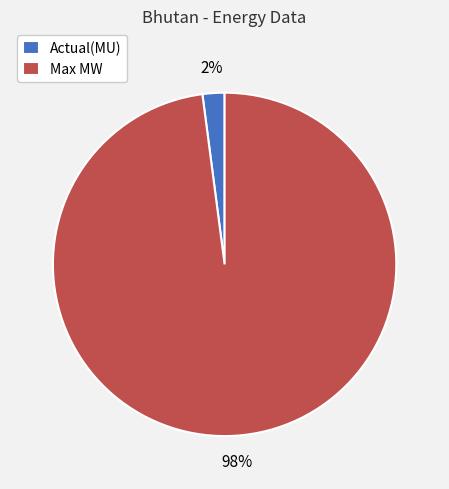

Is it true that Max MW is 98% of the pie?

True